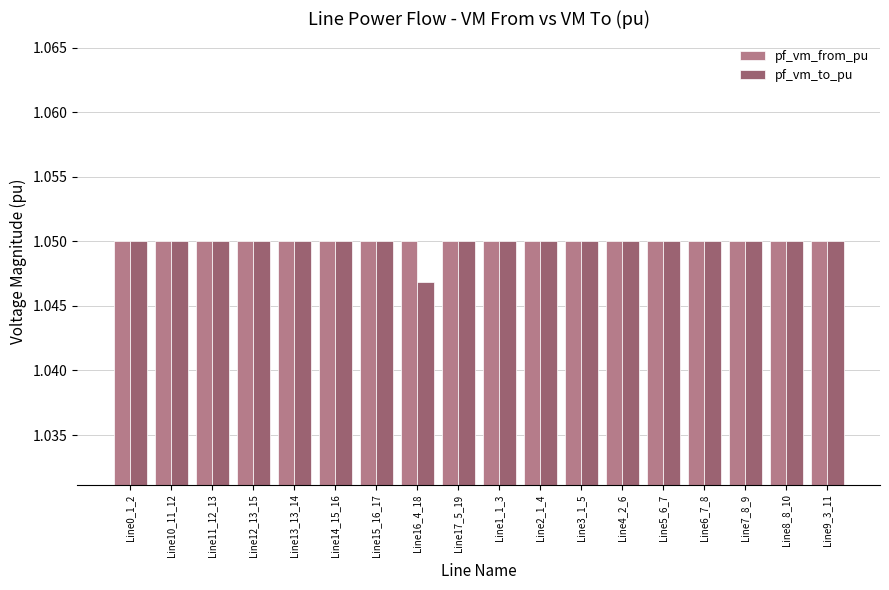

Count the pf_vm_from_pu values in the range 1 to 2.

18